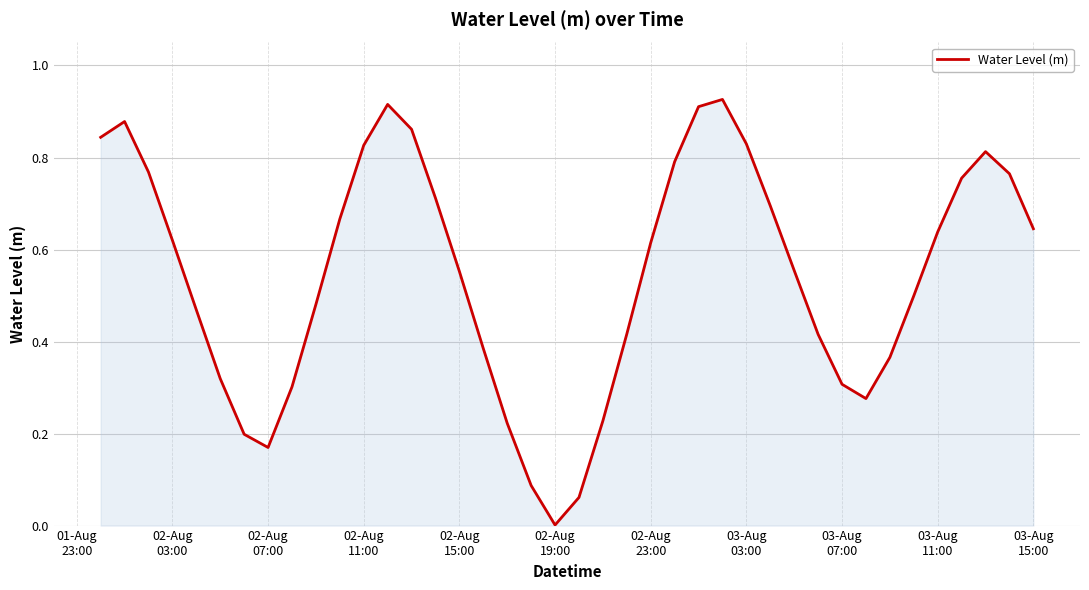

Does the chart have visible grid lines?

Yes